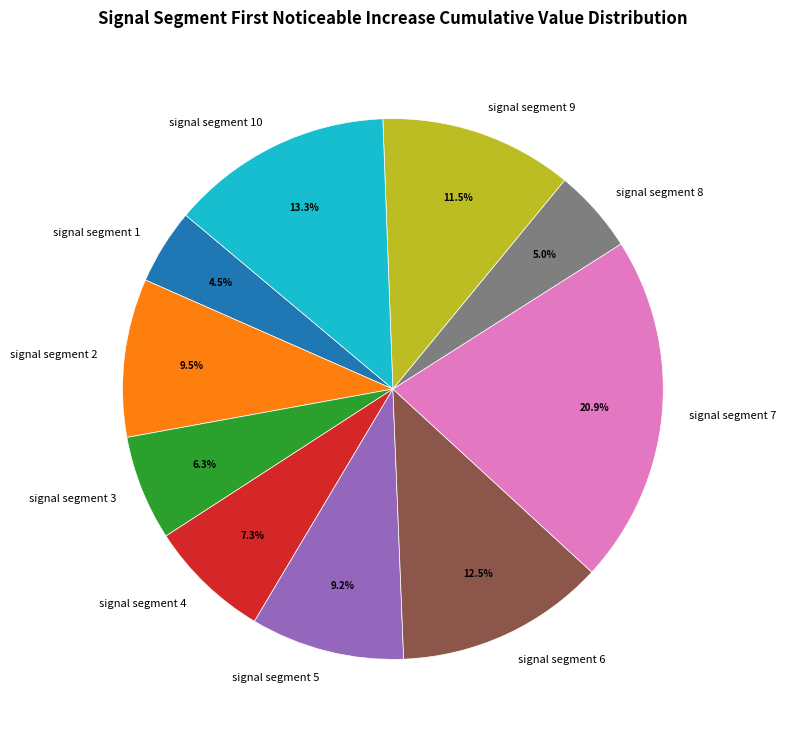

True or false: signal segment 10 accounts for 2% of the total.

False